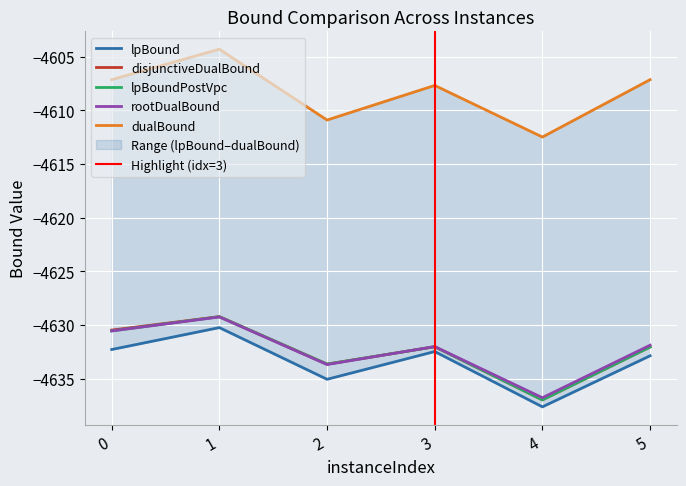

What is the minimum value shown in the chart?

-4637.6